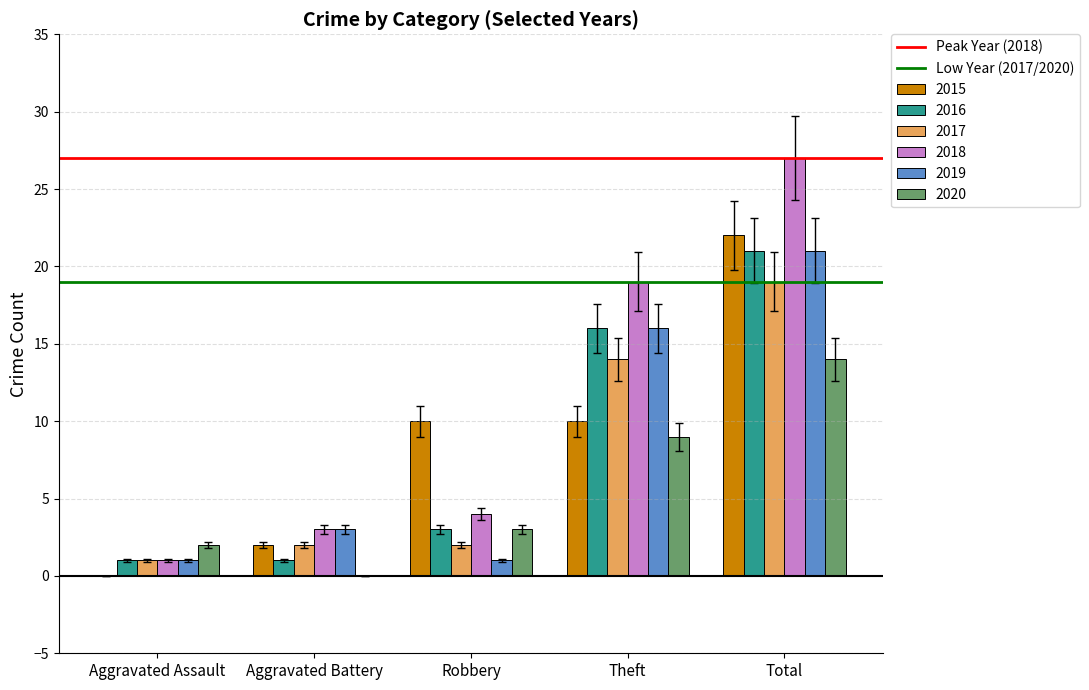

What value does the 2019 series have at Aggravated Battery, to the nearest 5?

5